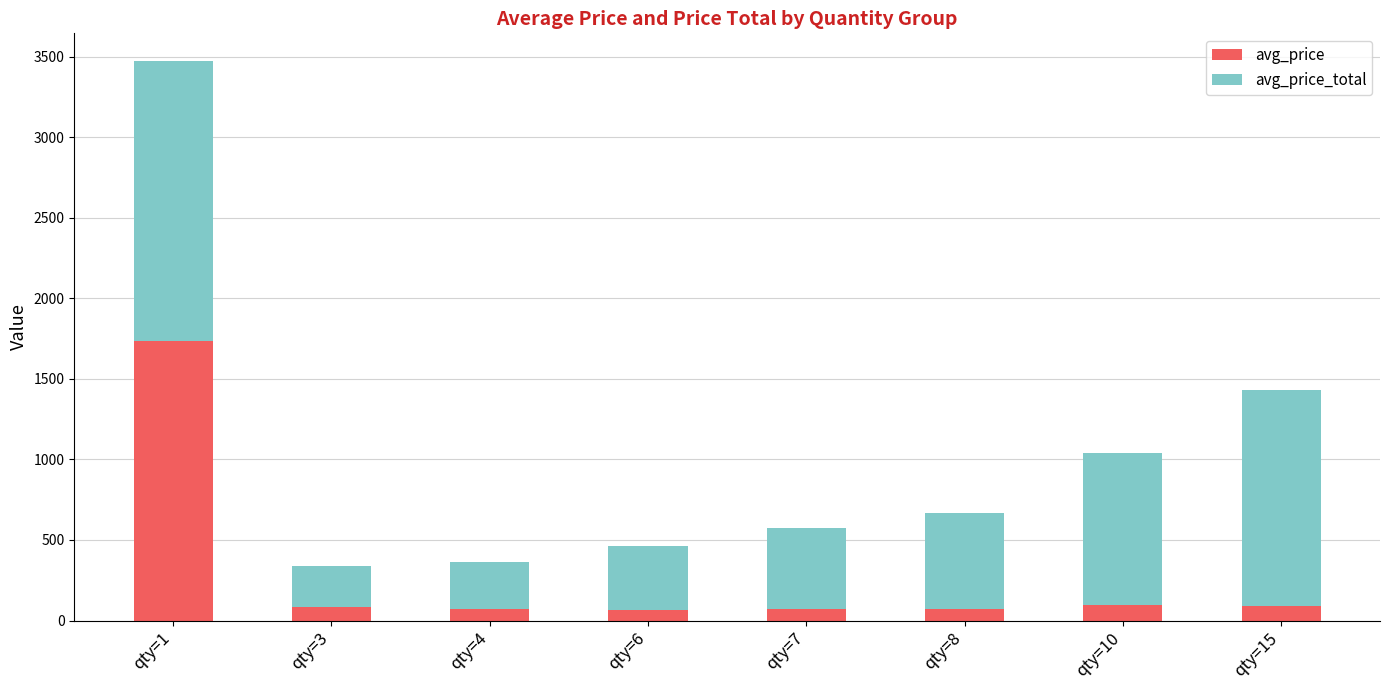

At which category is the sum across all series the highest?

qty=1